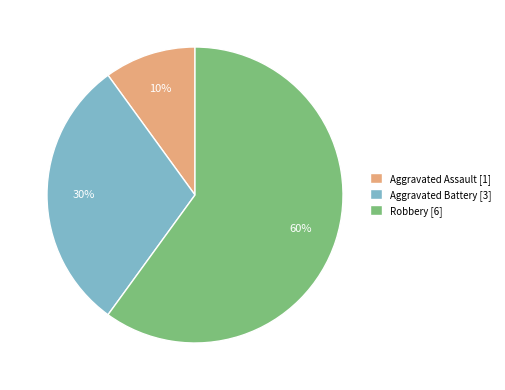

To the nearest percent, what percentage of the pie is Aggravated Battery?

30%